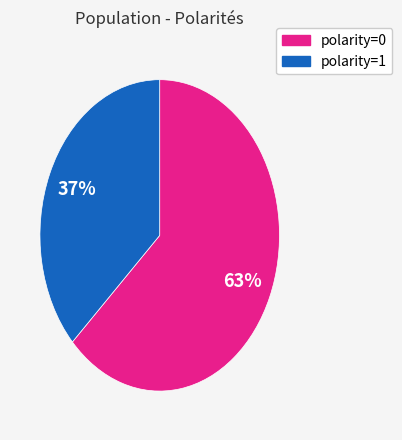

To the nearest percent, what percentage of the pie is polarity=0?

63%